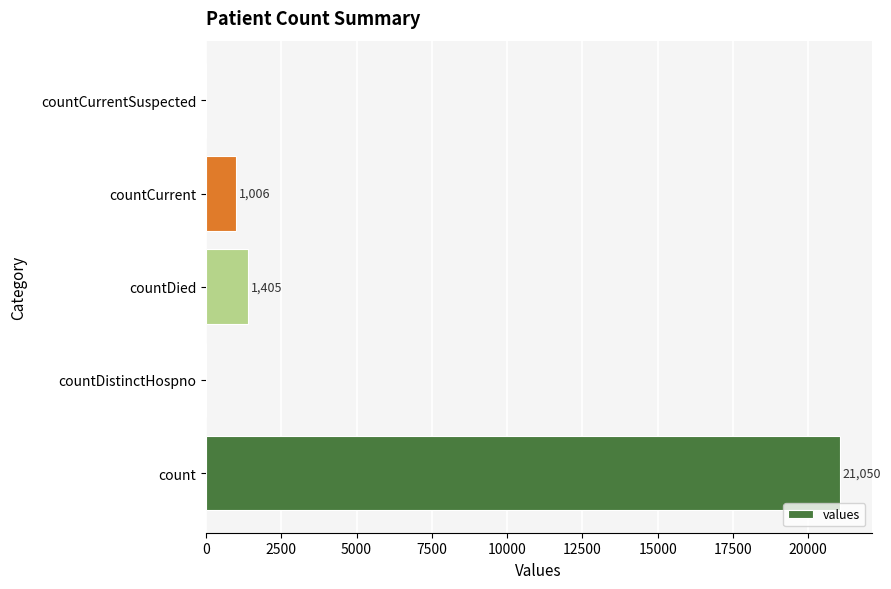

How many series are shown in this chart?

1